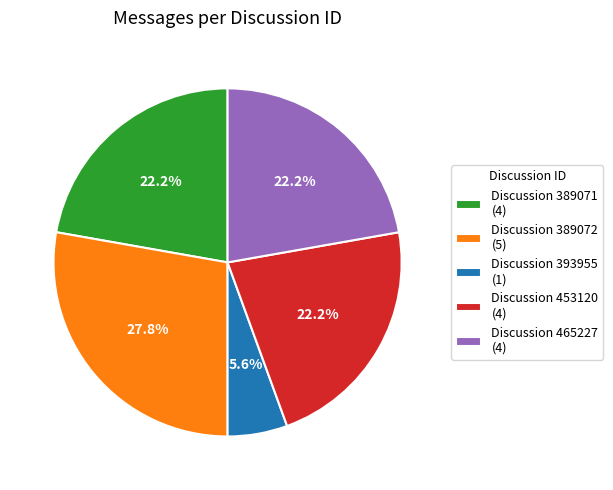

Count the number of slices in the pie.

5